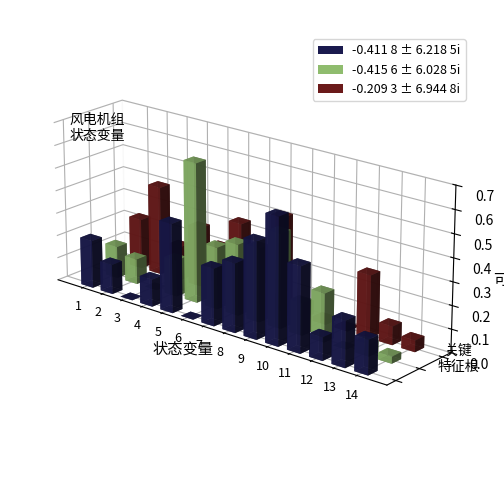

What is the total value across all series at 14?

0.2